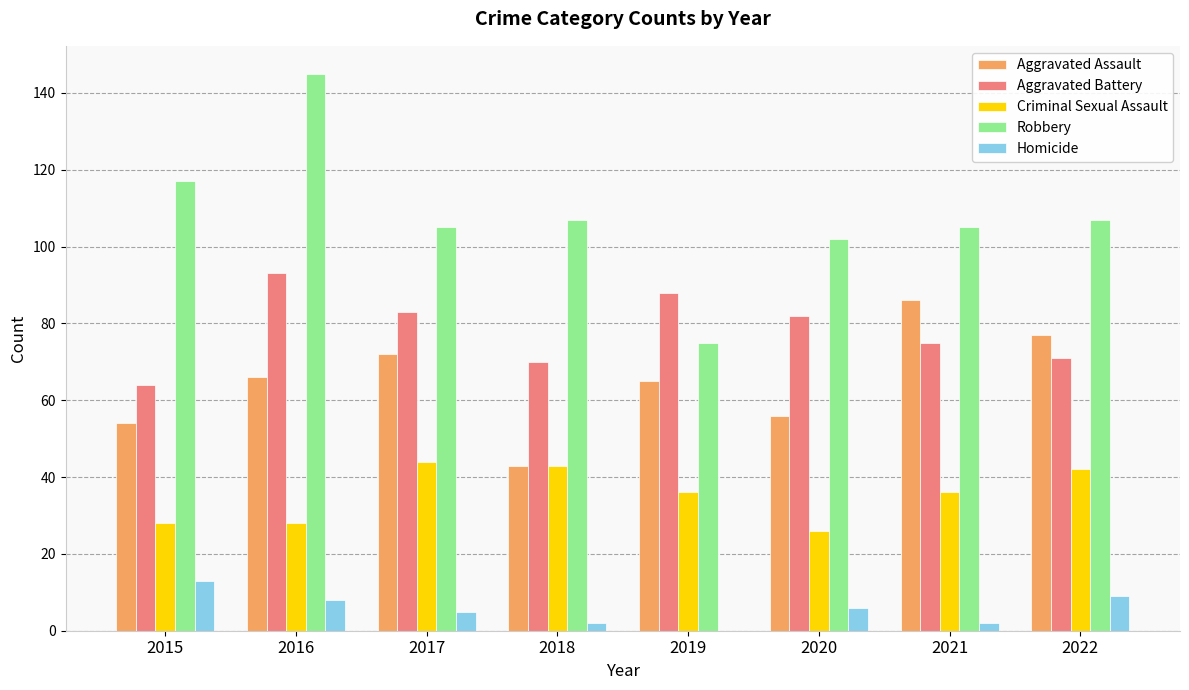

What is the sum of all Aggravated Assault values?

519